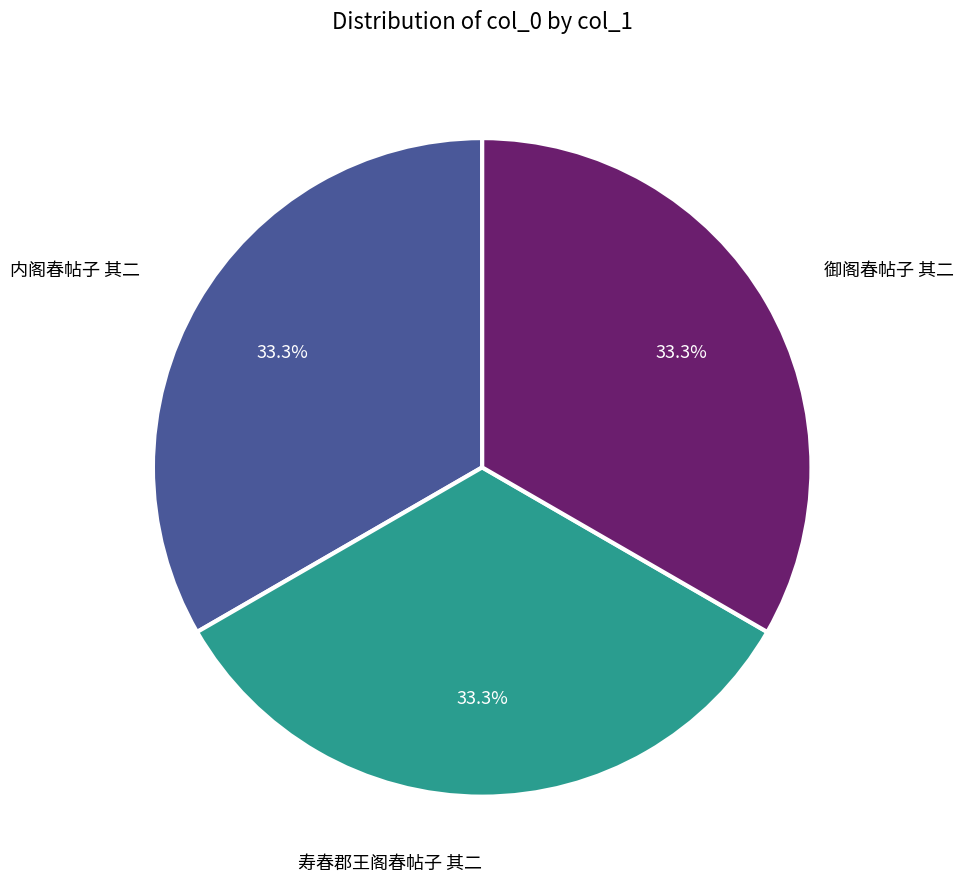

Does any single category account for the majority?

No